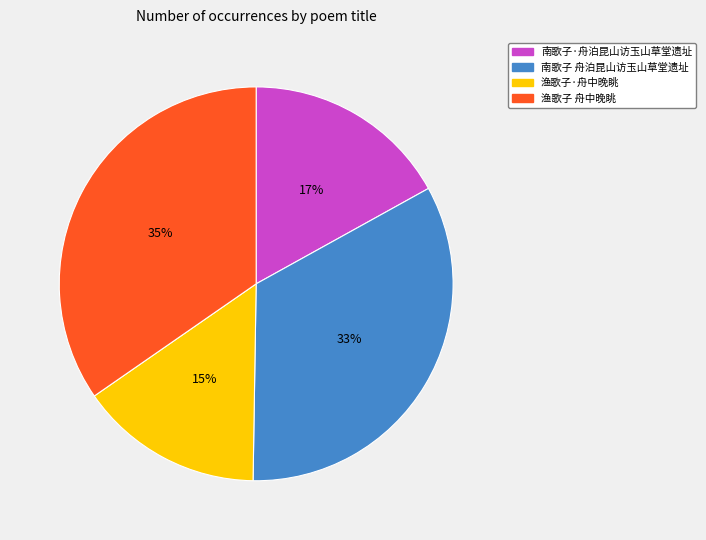

To the nearest percent, what percentage of the pie is 南歌子 舟泊昆山访玉山草堂遗址?

33%